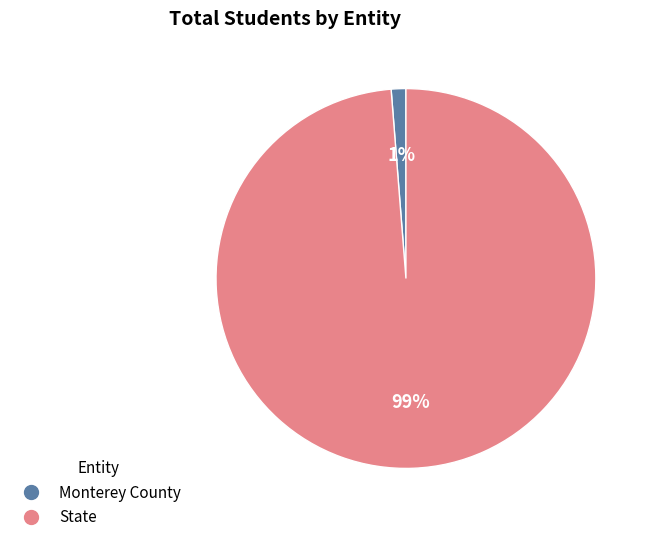

To the nearest percent, what is the combined percentage of Monterey County and State?

100%